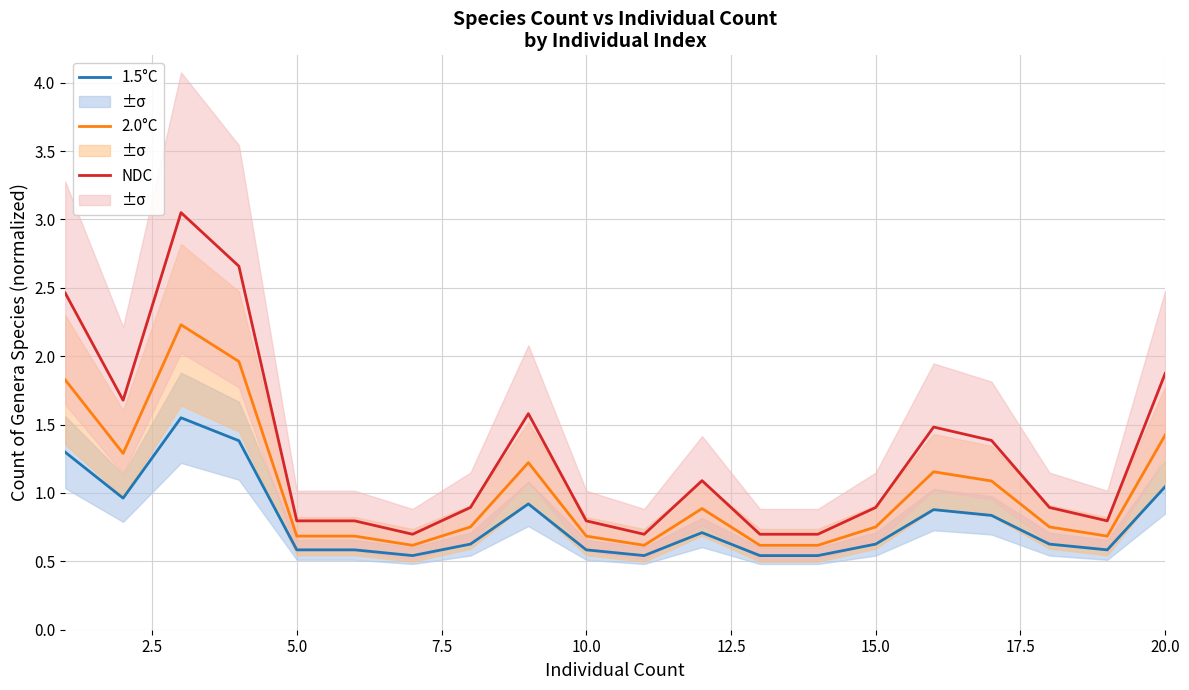

Is it true that 1.5°C equals 0.8 at 5.0?

False